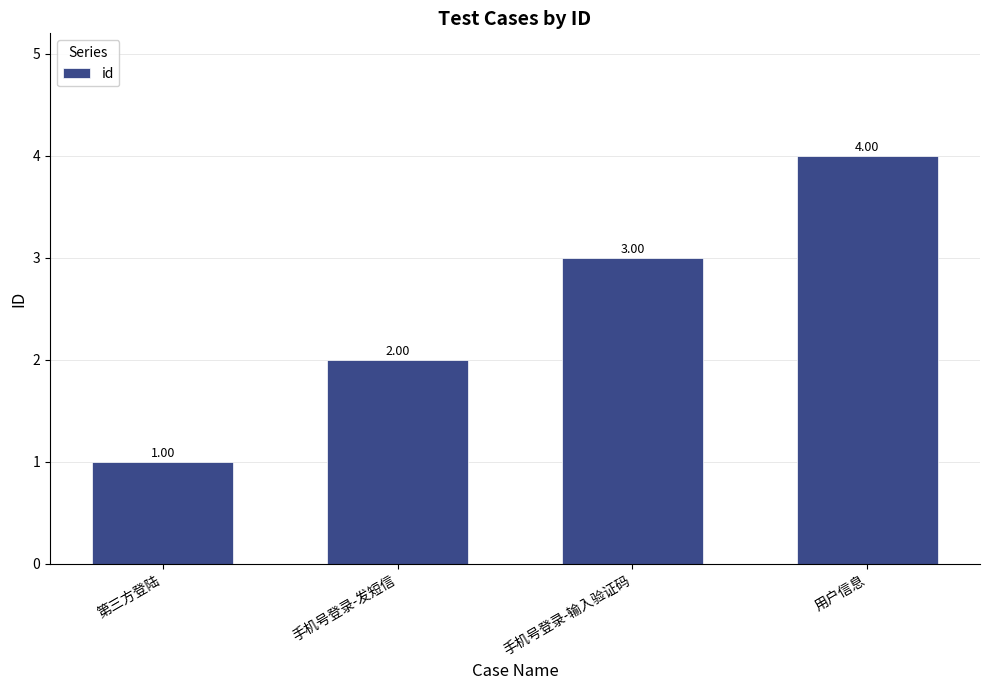

Reading left to right, transcribe all the data shown in this chart.

第三方登陆=1	手机号登录-发短信=2	手机号登录-输入验证码=3	用户信息=4